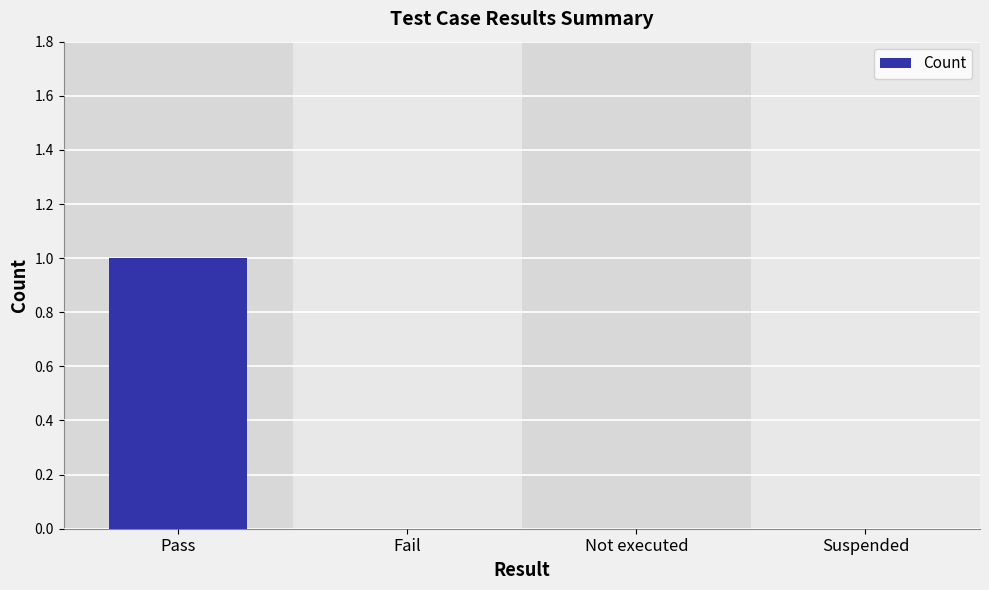

What is the sum of all values?

1